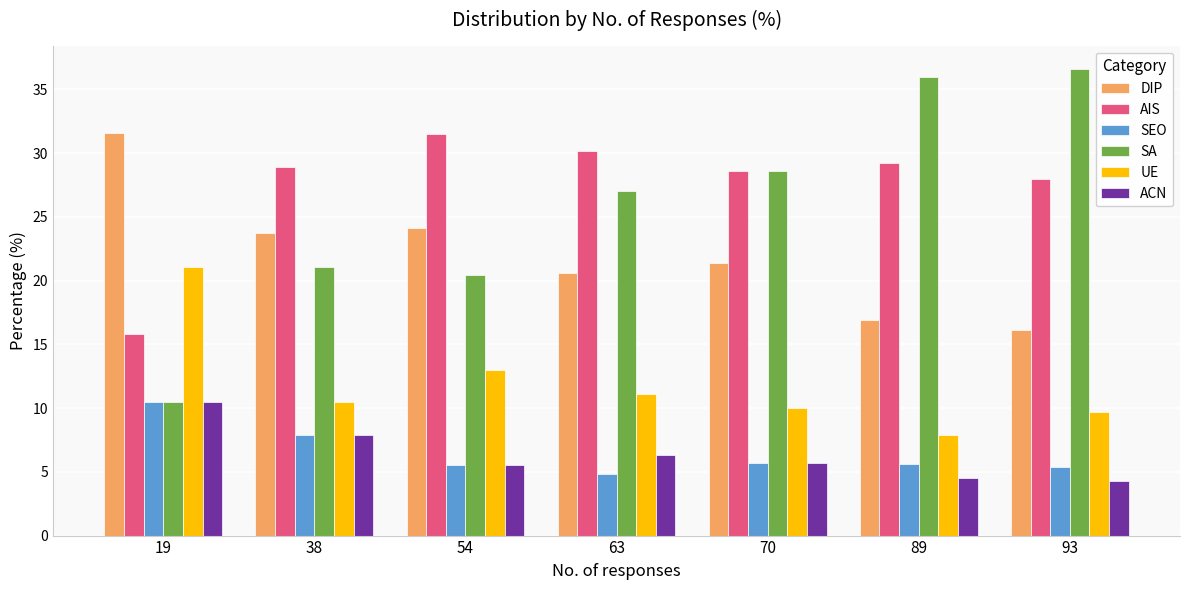

Does the chart contain stacked bars?

No